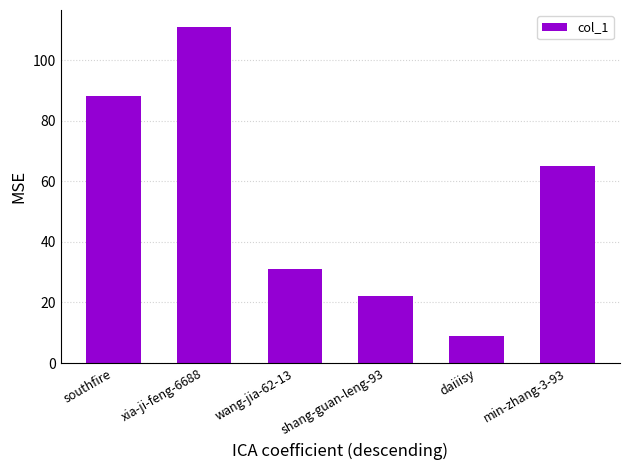

Reading left to right, list all the values displayed in this chart.

southfire=88	xia-ji-feng-6688=111	wang-jia-62-13=31	shang-guan-leng-93=22	daiiisy=9	min-zhang-3-93=65